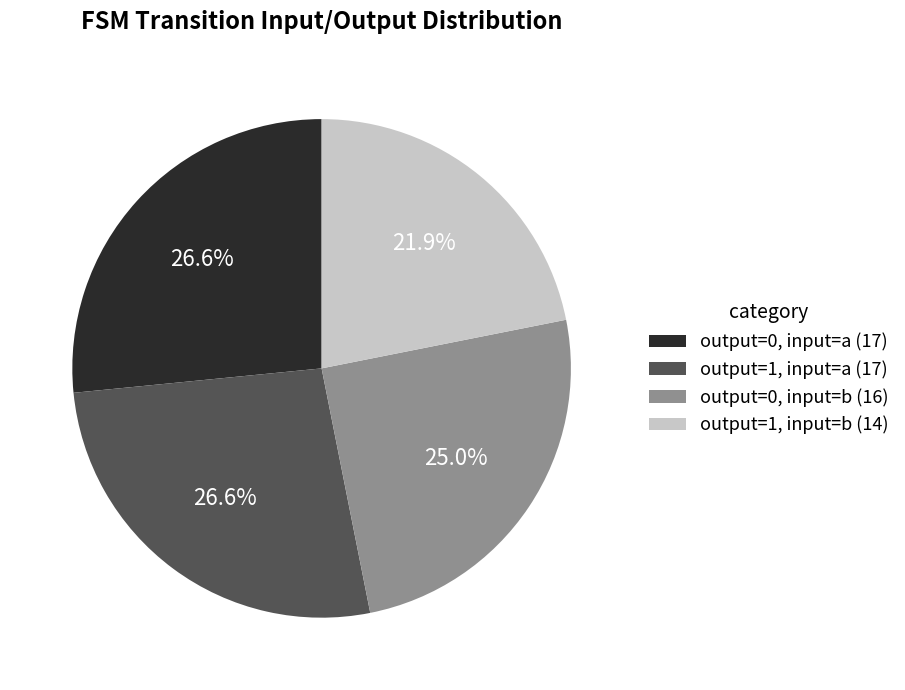

Do output=0, input=a (17) and output=1, input=b (14) together represent more than half of the pie?

No